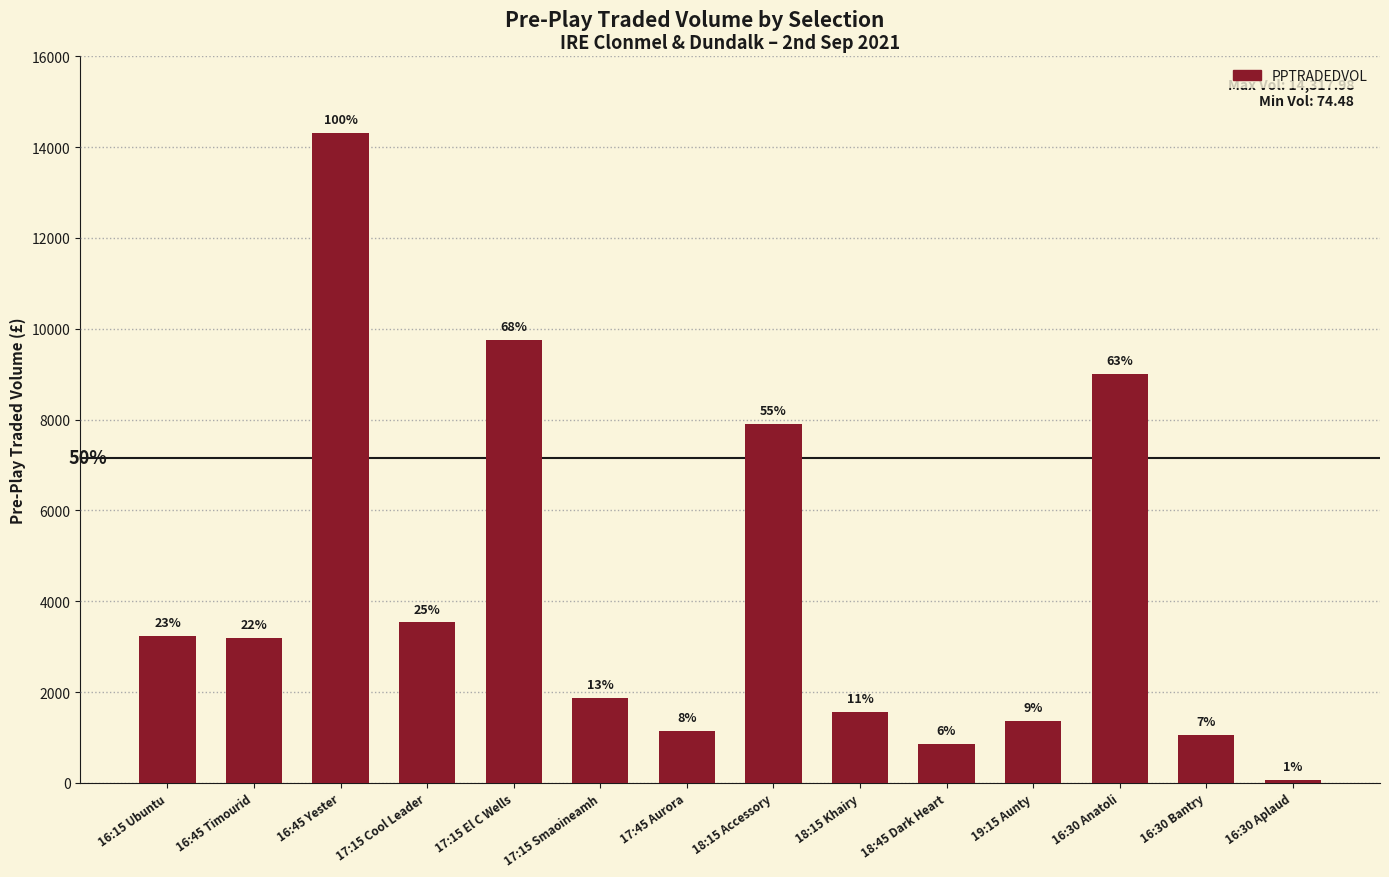

Which label corresponds to the smallest value in the chart?

16:30 Aplaud